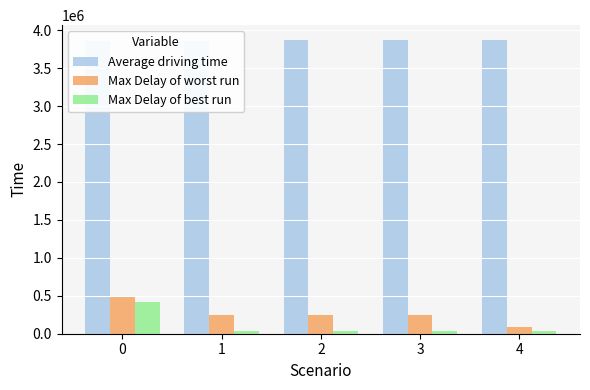

What is the difference between the second highest and minimum values in the Average driving time series?

11699